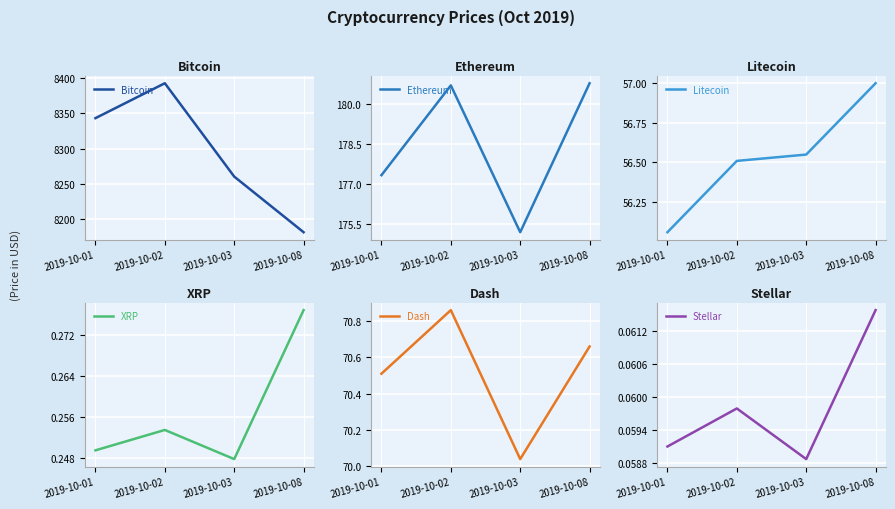

What is the spread (max minus min) of values at 2019-10-02?

8393.0